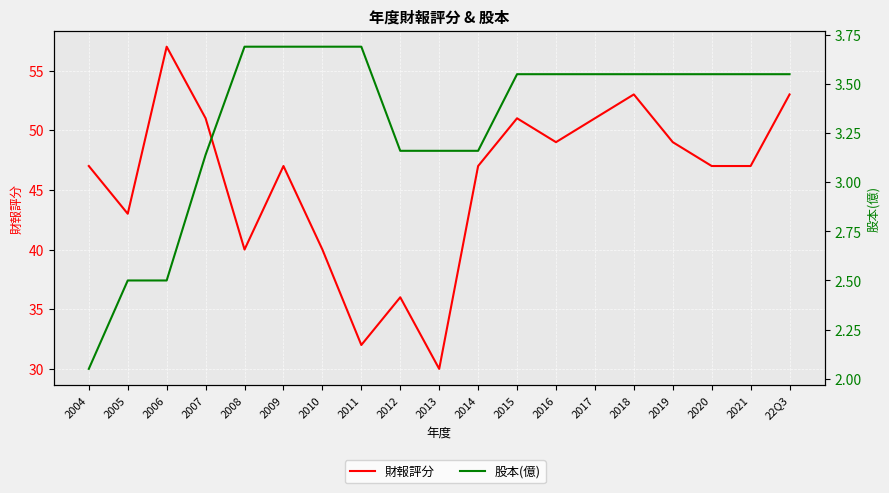

Rank the series by their average value, from lowest to highest.

股本(億), 財報評分